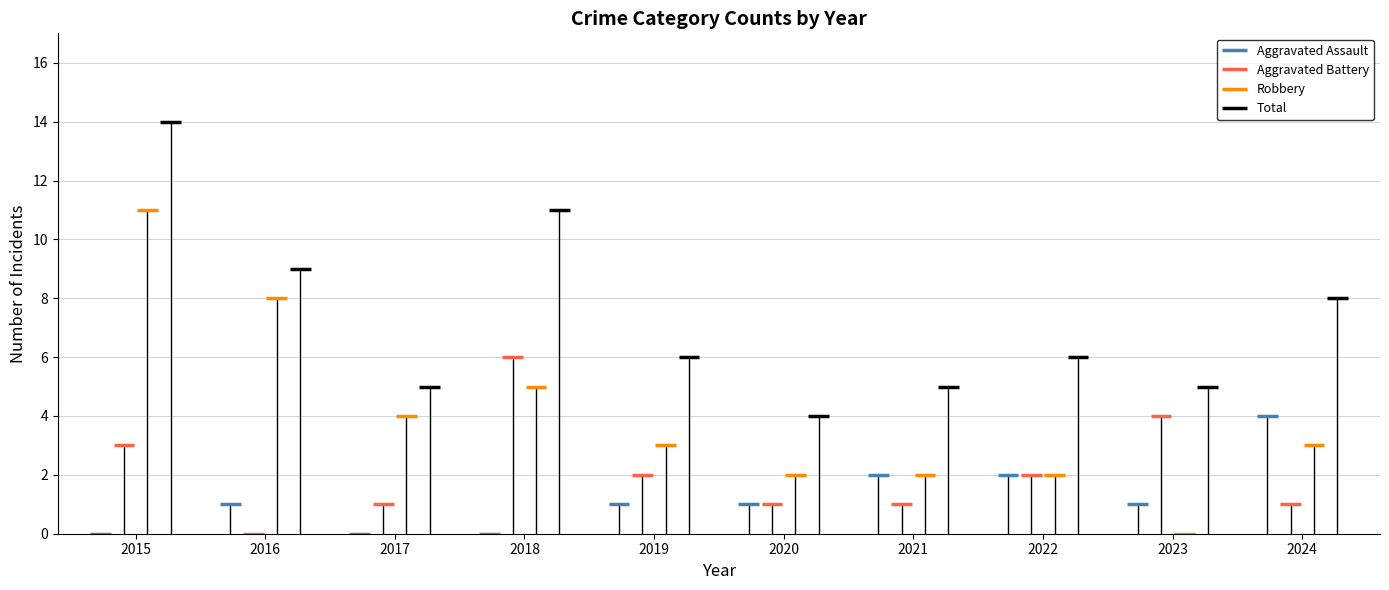

Count the number of data series in this chart.

4